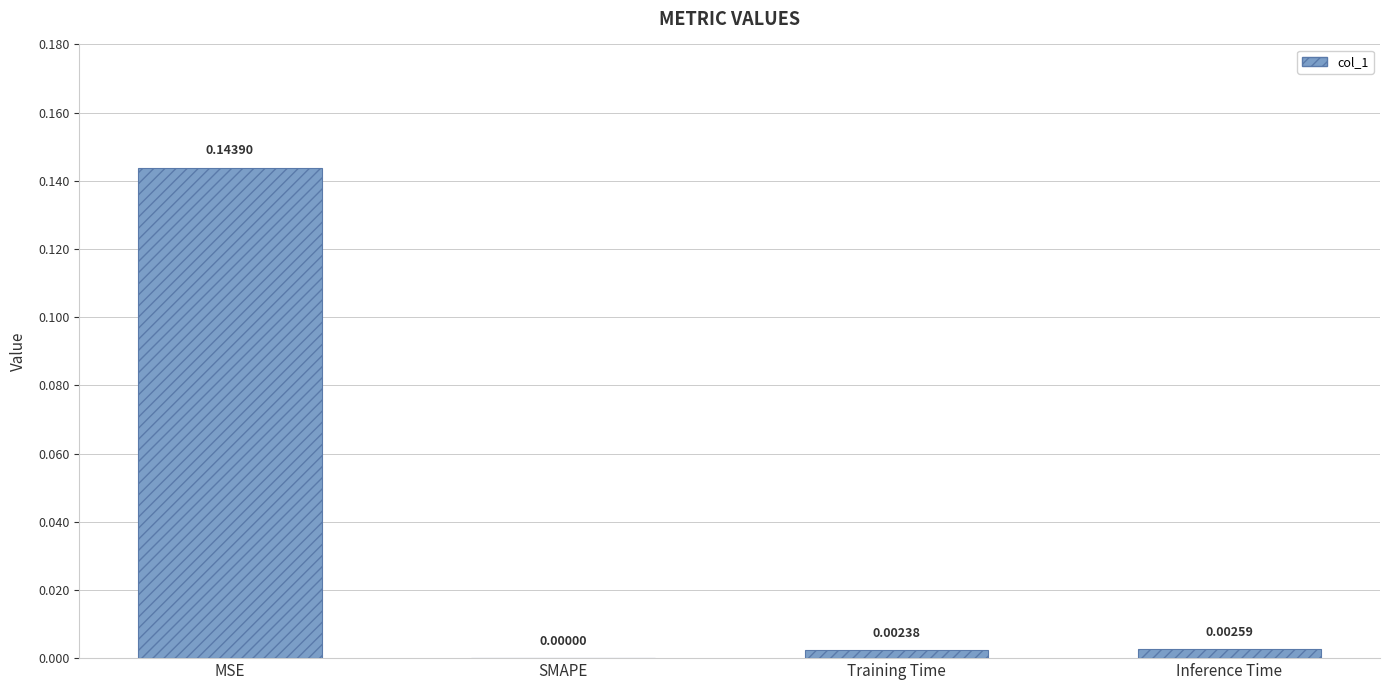

At which label is the value closest to 0?

SMAPE